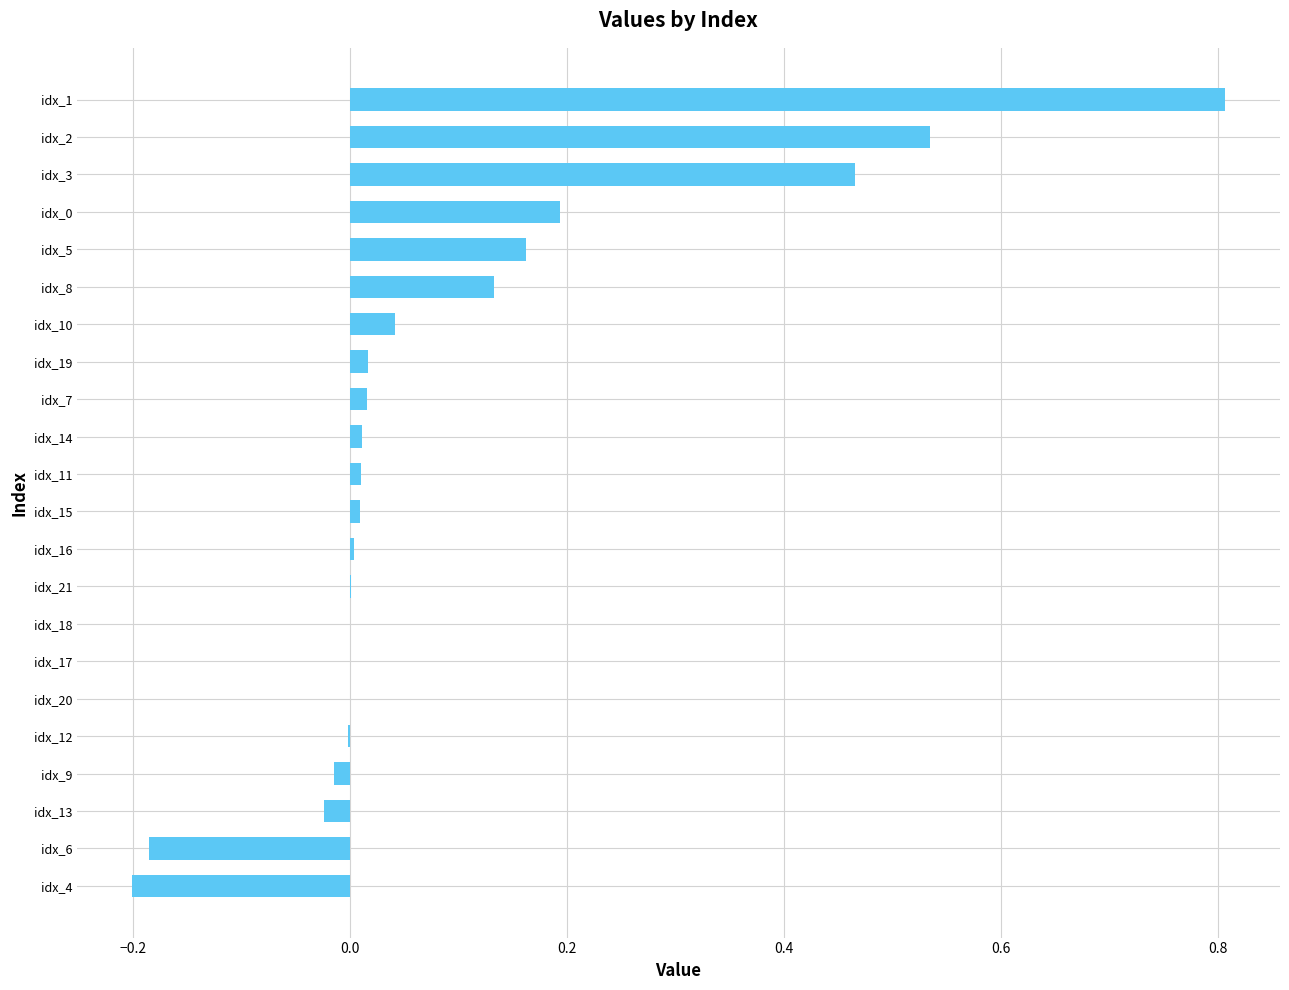

The chart shows a value of 0.0 at idx_20. True or false?

True